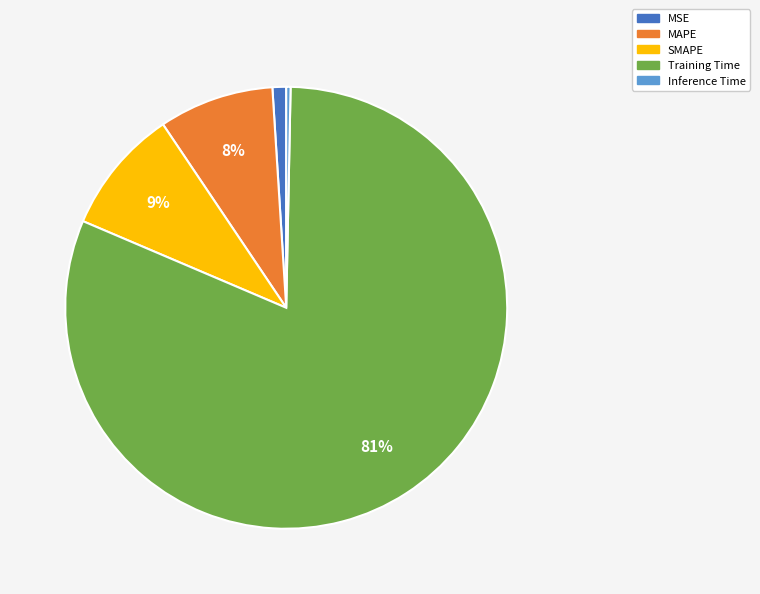

True or false: MSE accounts for 1% of the total.

True